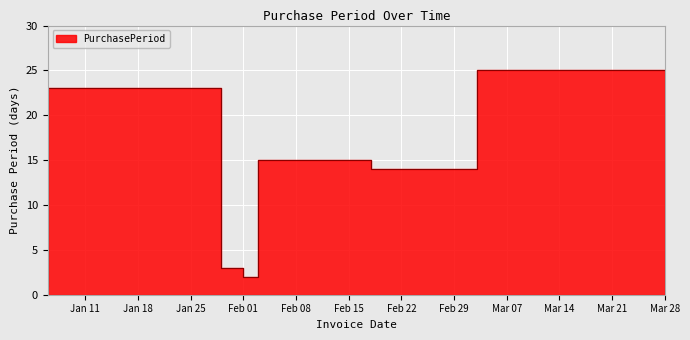

How many series are shown in this chart?

1